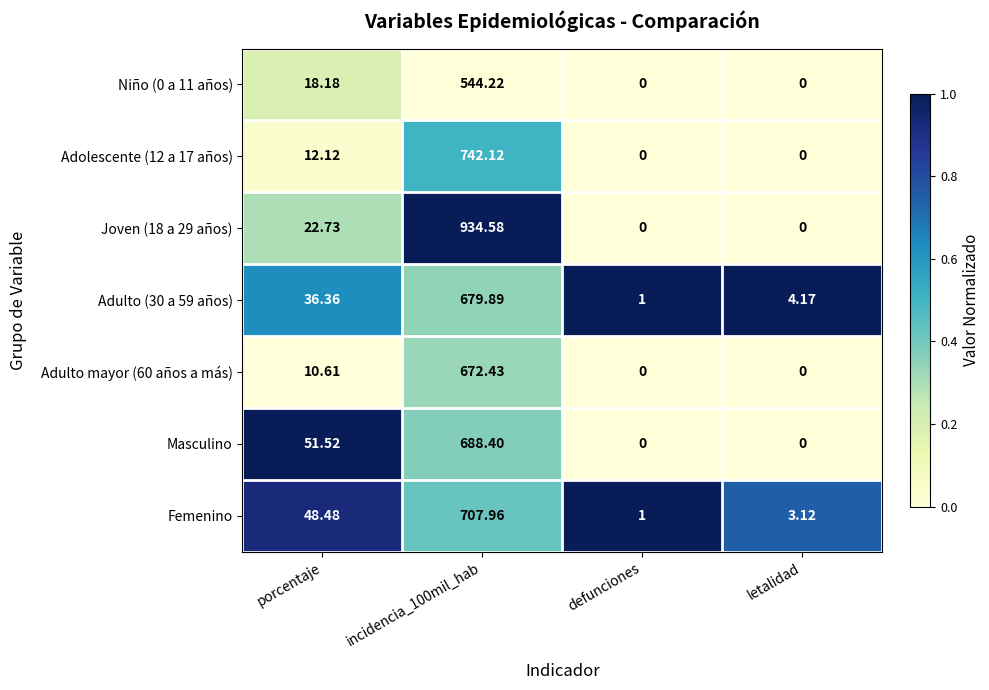

Which series has the largest range (max minus min)?

Joven (18 a 29 años)